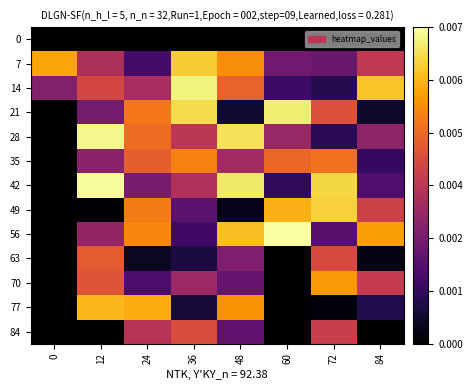

At which category is the sum across all series the highest?

48